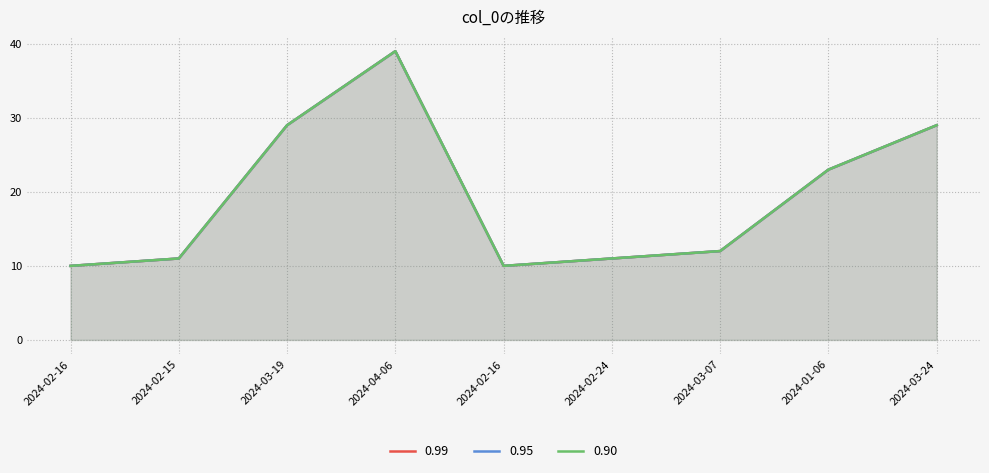

Reading right to left, extract all data points from this chart.

0.99: 29	23	12	11	10	39	29	11	10
0.95: 29	23	12	11	10	39	29	11	10
0.90: 29	23	12	11	10	39	29	11	10